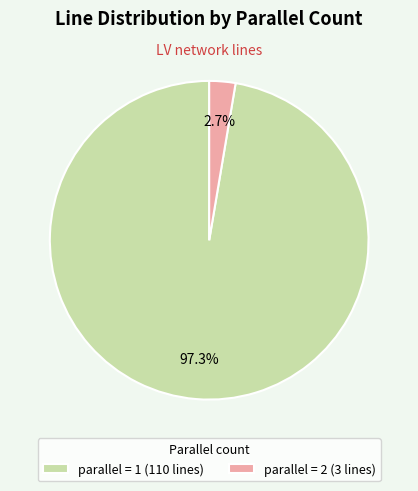

Which category has the biggest portion of the pie?

parallel = 1 (110 lines)